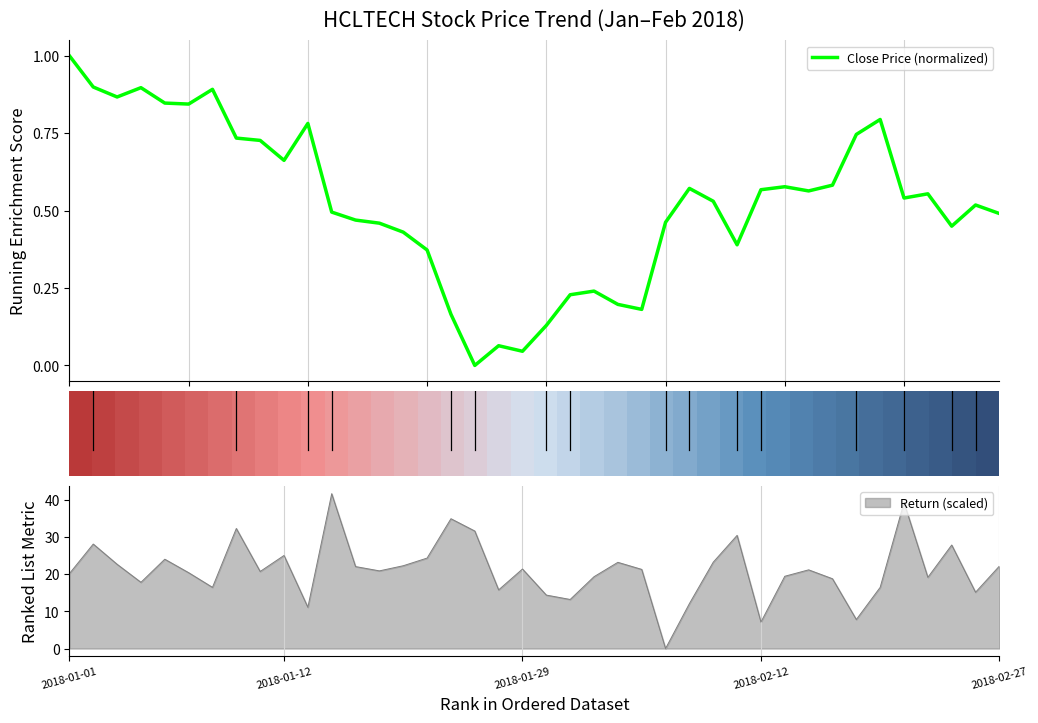

What is the maximum value for Close Price (normalized)?

1.0